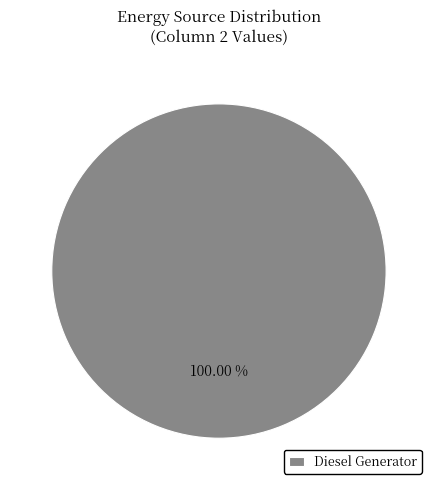

Rank the categories by value from highest to lowest.

Diesel Generator